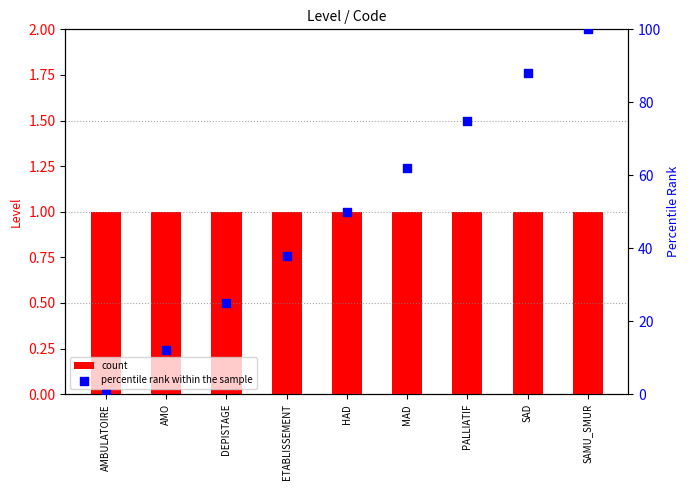

Which series reaches the maximum Y coordinate?

percentile rank within the sample